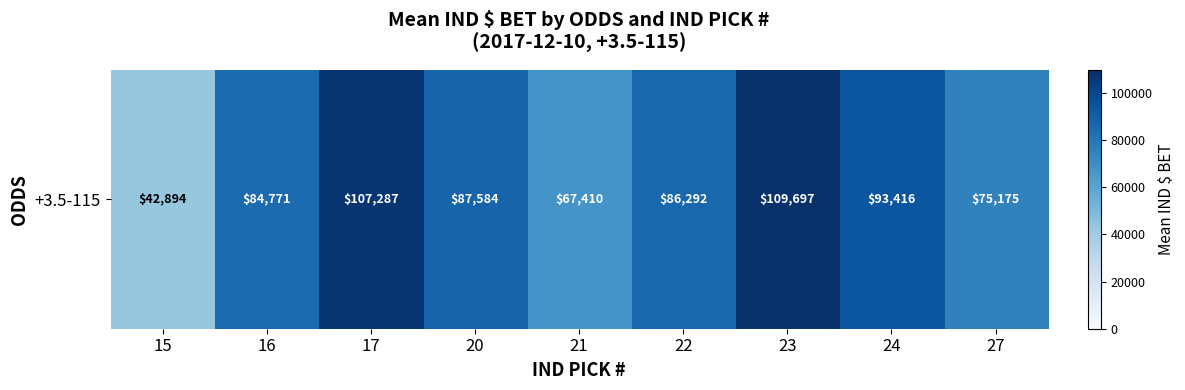

Which category has the lowest value across all series?

15